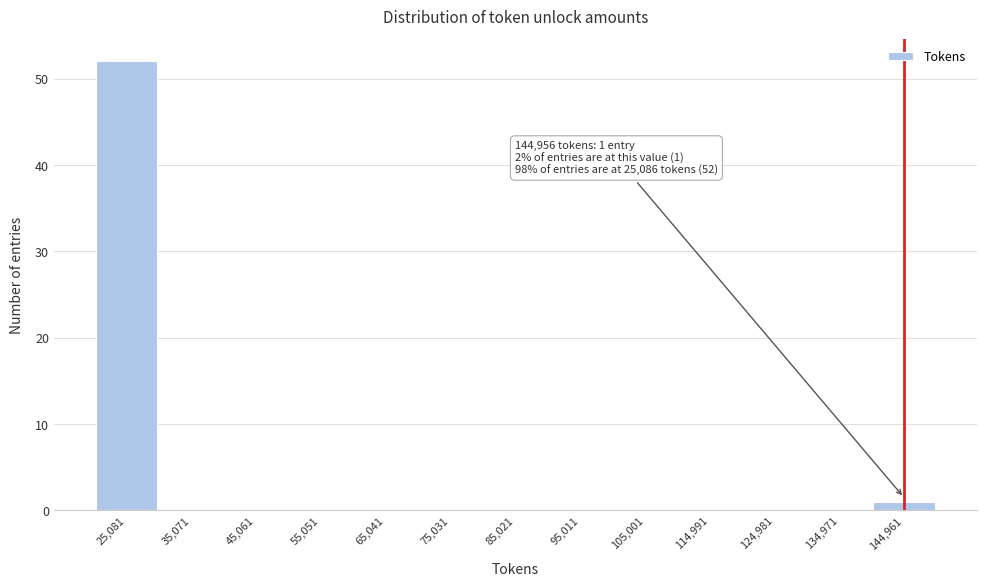

Over which range of the x-axis is the bar tallest?

20000 to 30000